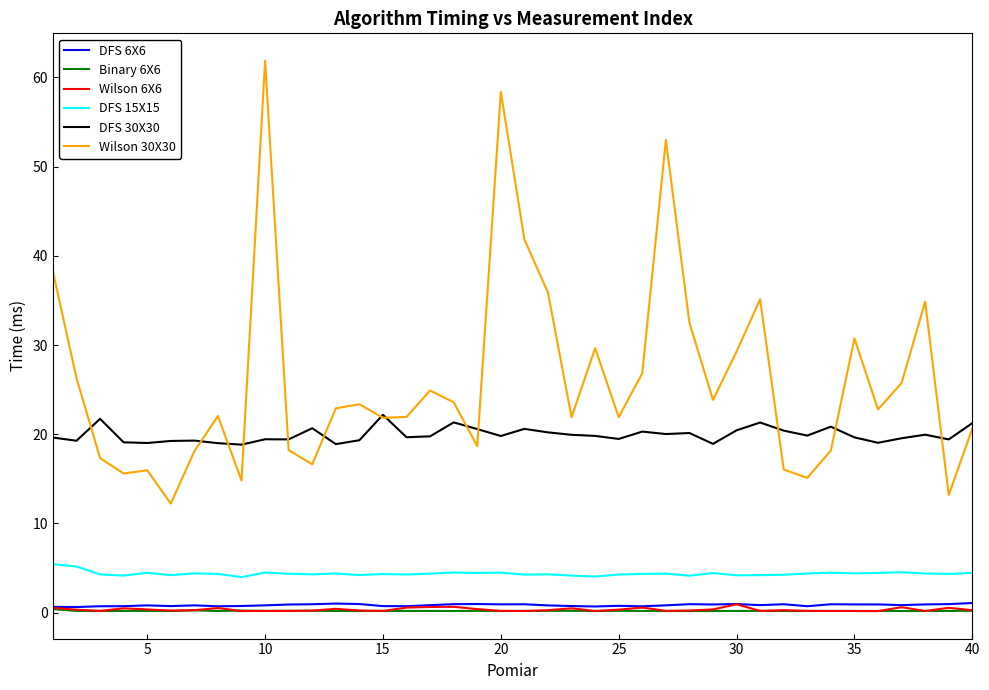

What are all the series names shown in the legend?

DFS 6X6, Binary 6X6, Wilson 6X6, DFS 15X15, DFS 30X30, Wilson 30X30